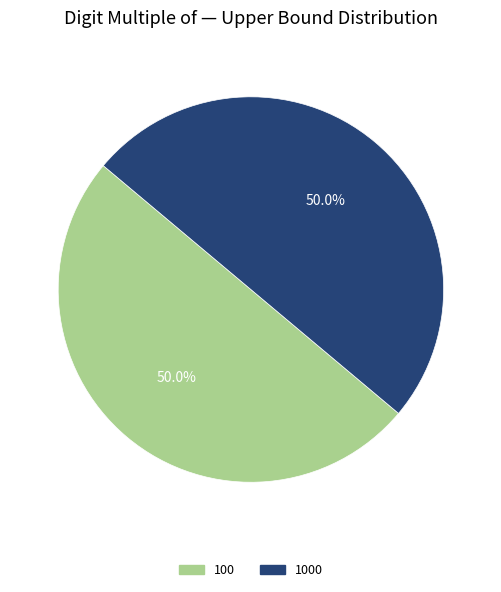

Combined, do 1000 and 100 account for over 50%?

Yes